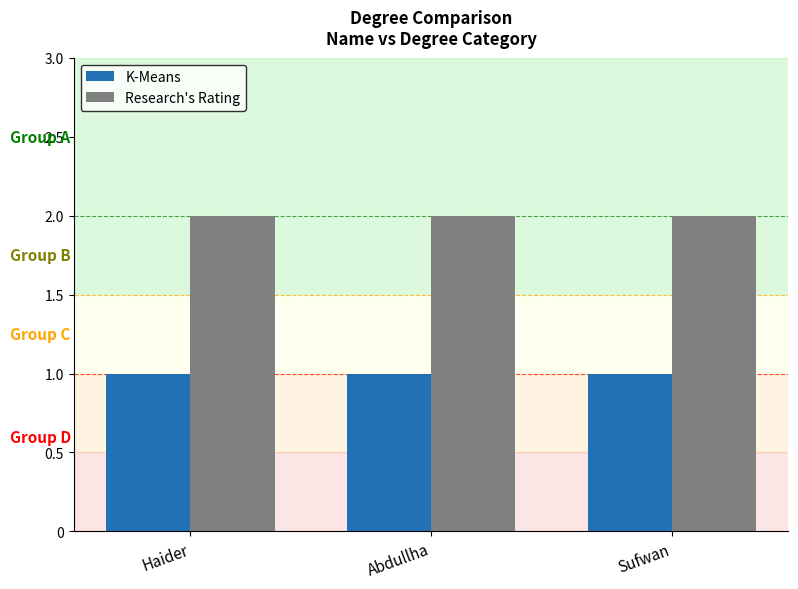

At Abdullha, list the series in order from smallest to largest.

K-Means, Research's Rating